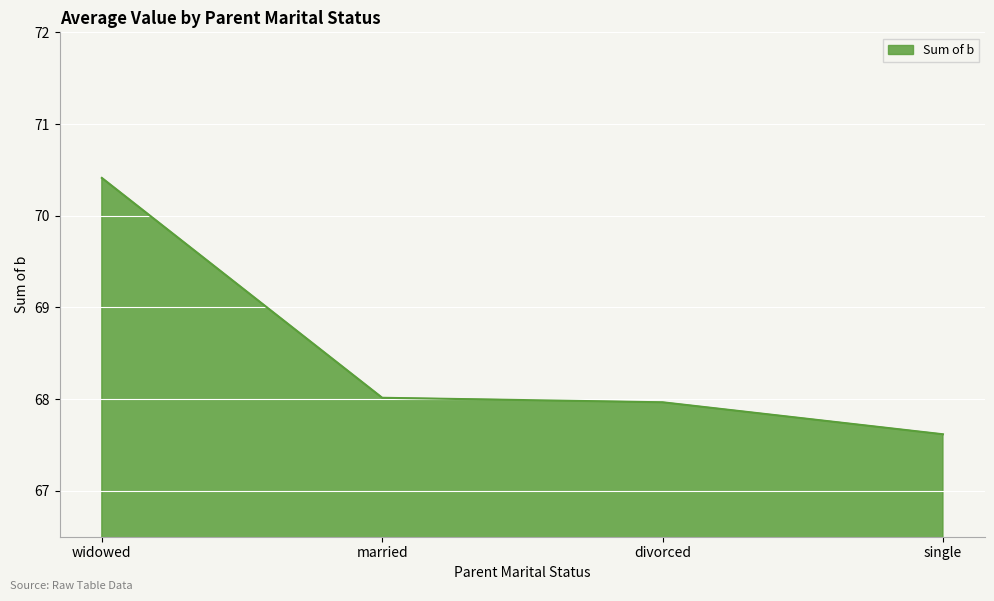

The chart shows a value of 96.8 at single. True or false?

False